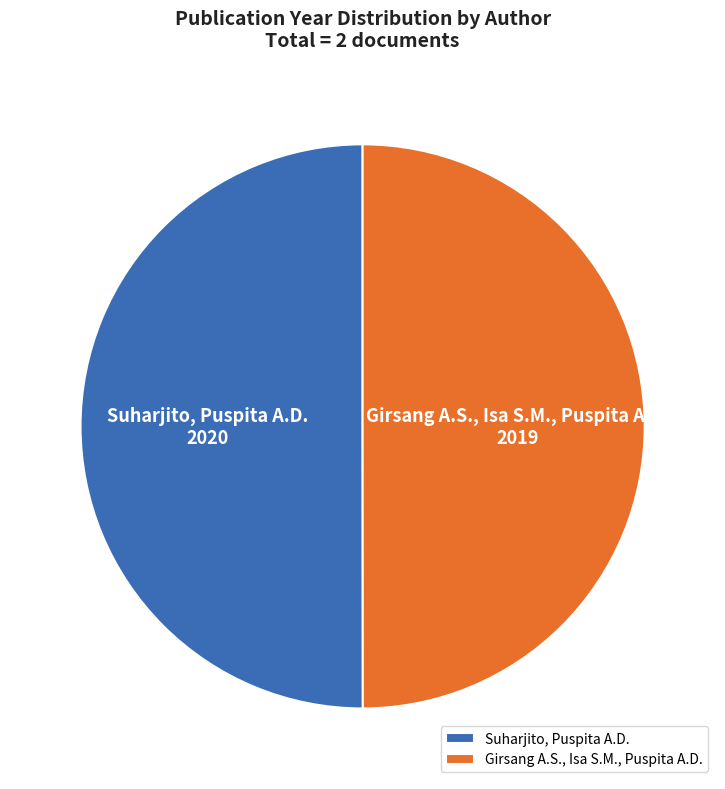

What is the ratio of the value at Suharjito, Puspita A.D. to the value at Girsang A.S., Isa S.M., Puspita A.D.?

1.0